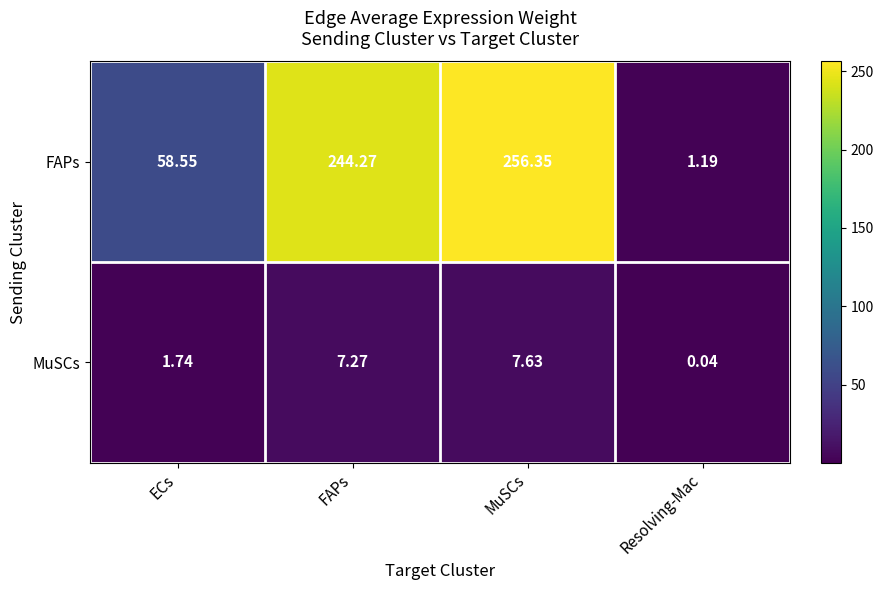

Count the number of categories in the chart.

4